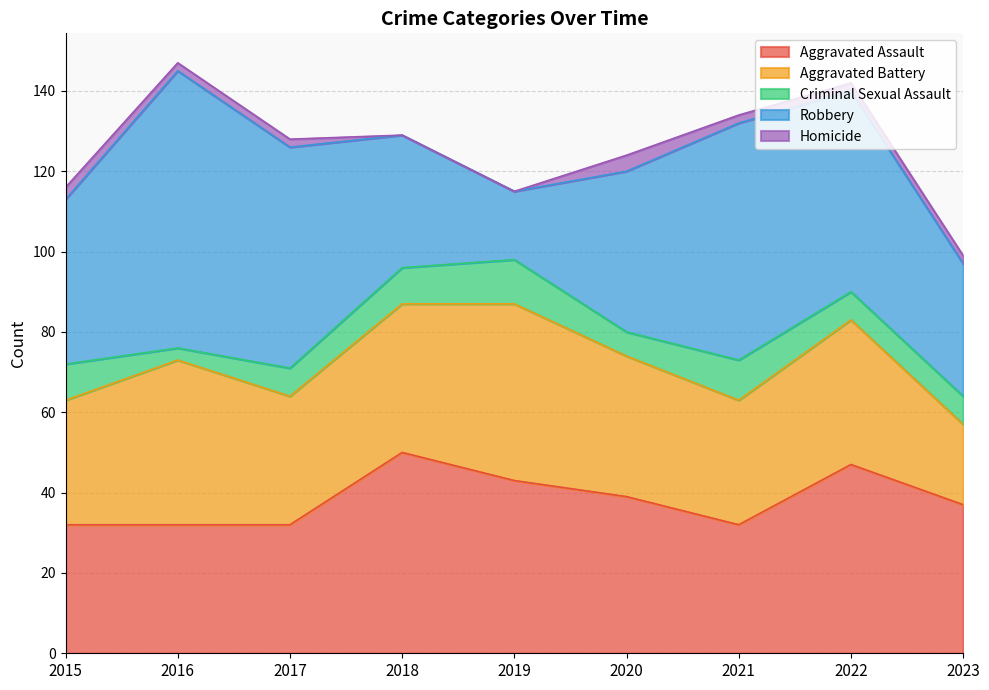

At which label does Robbery reach its peak?

2016